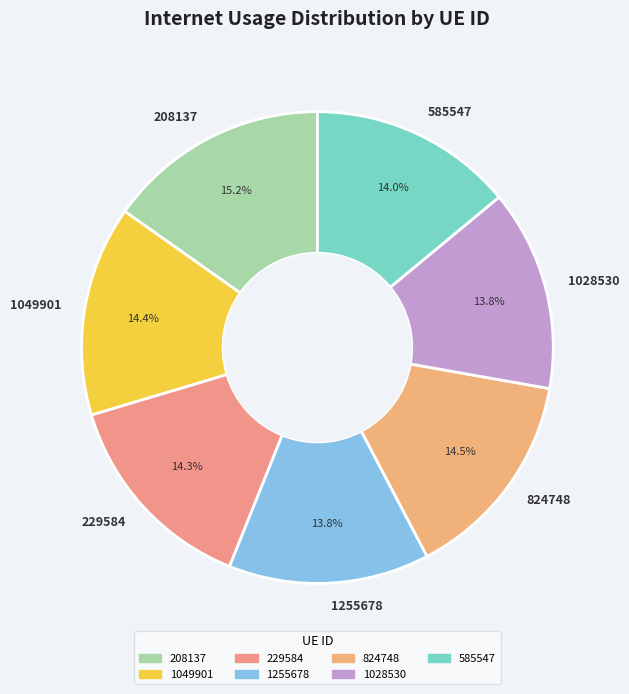

Does any single category account for the majority?

No